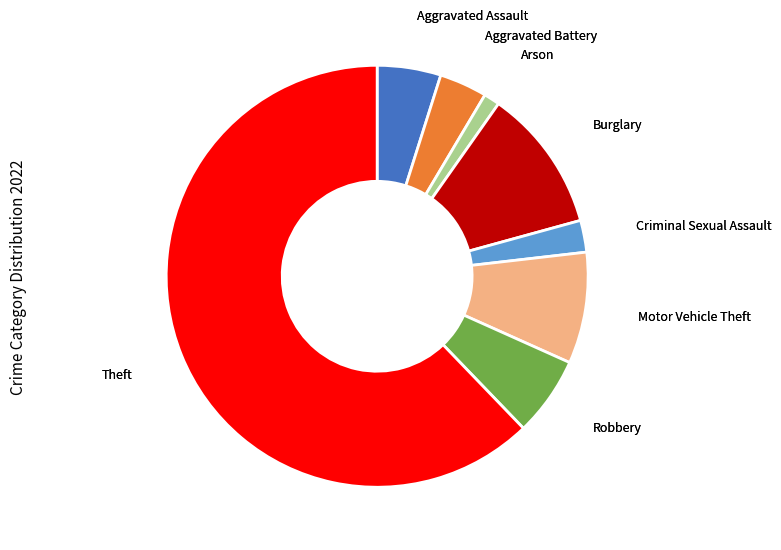

Does any single category account for the majority?

Yes